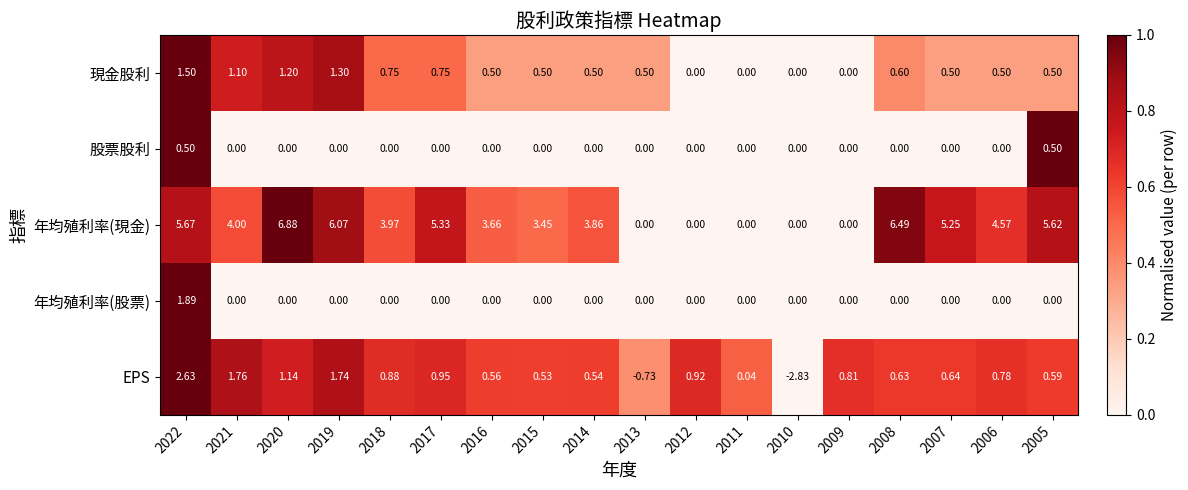

How many data points does each series have?

18